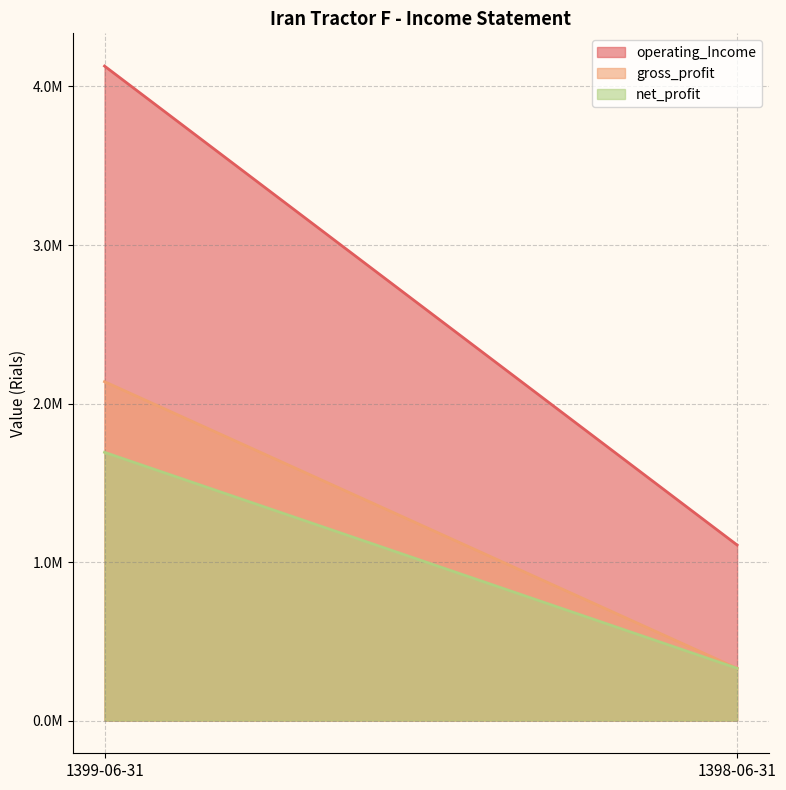

What is the sum of the net_profit values at 1399-06-31 and 1398-06-31?

2021742